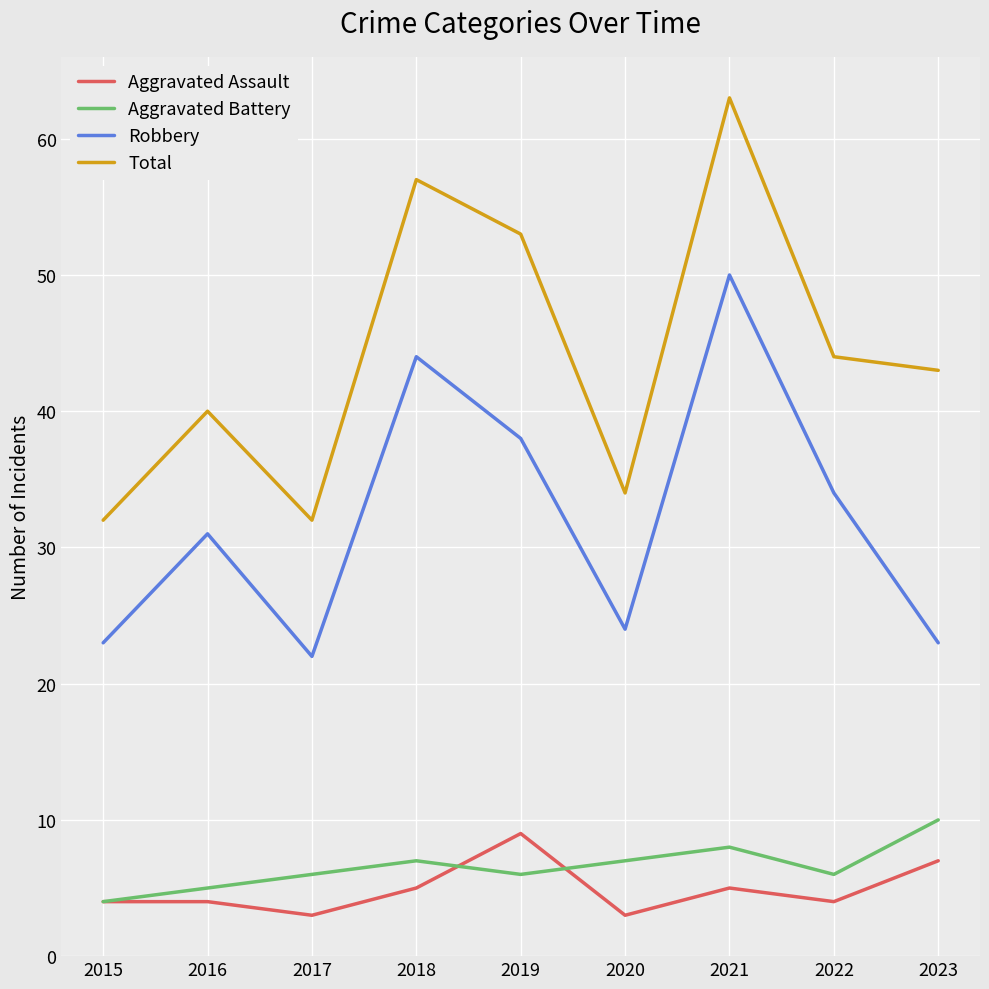

What is the lowest value of the Robbery series?

22